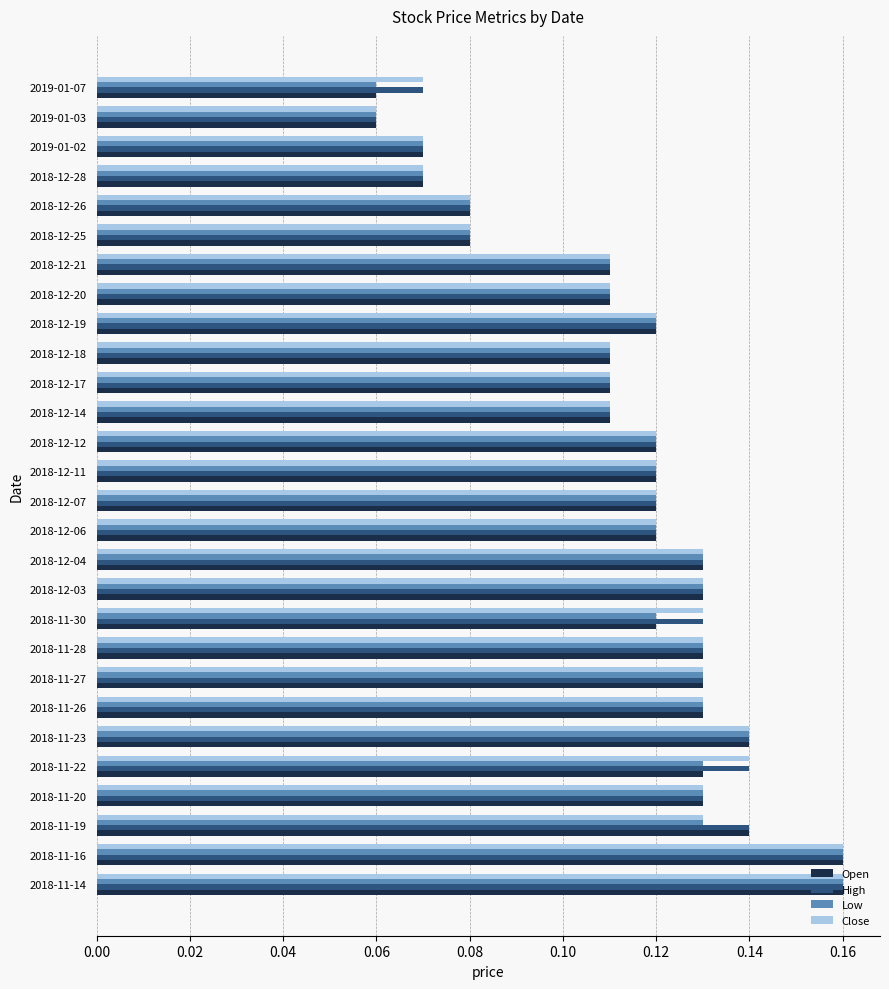

How many Low values are between 0 and 1?

28